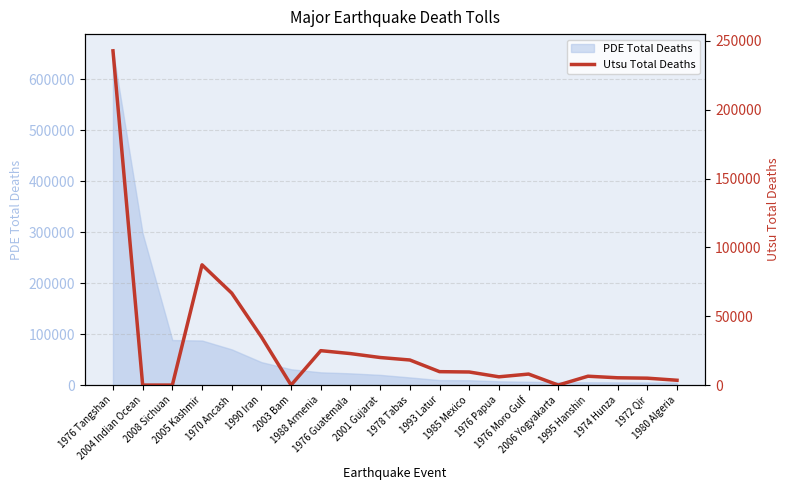

At which category does the chart reach its peak across all series?

1976 Tangshan